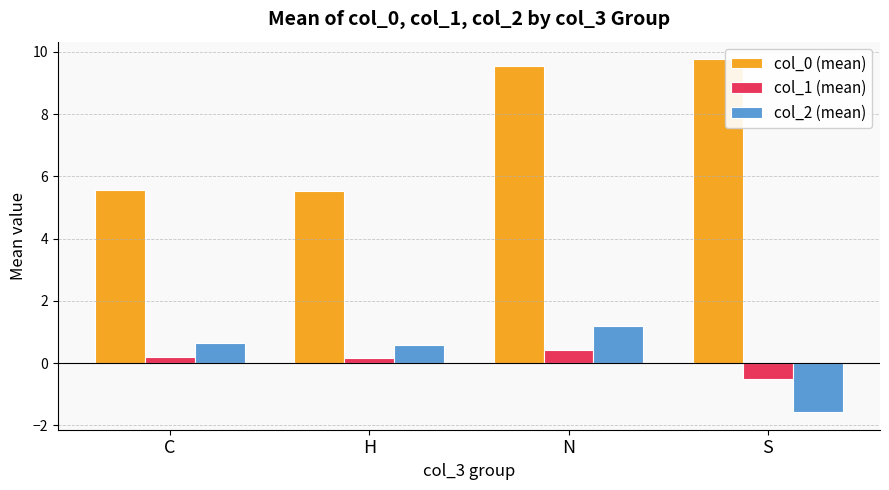

The value of col_0 (mean) at H is 8.0. True or false?

False